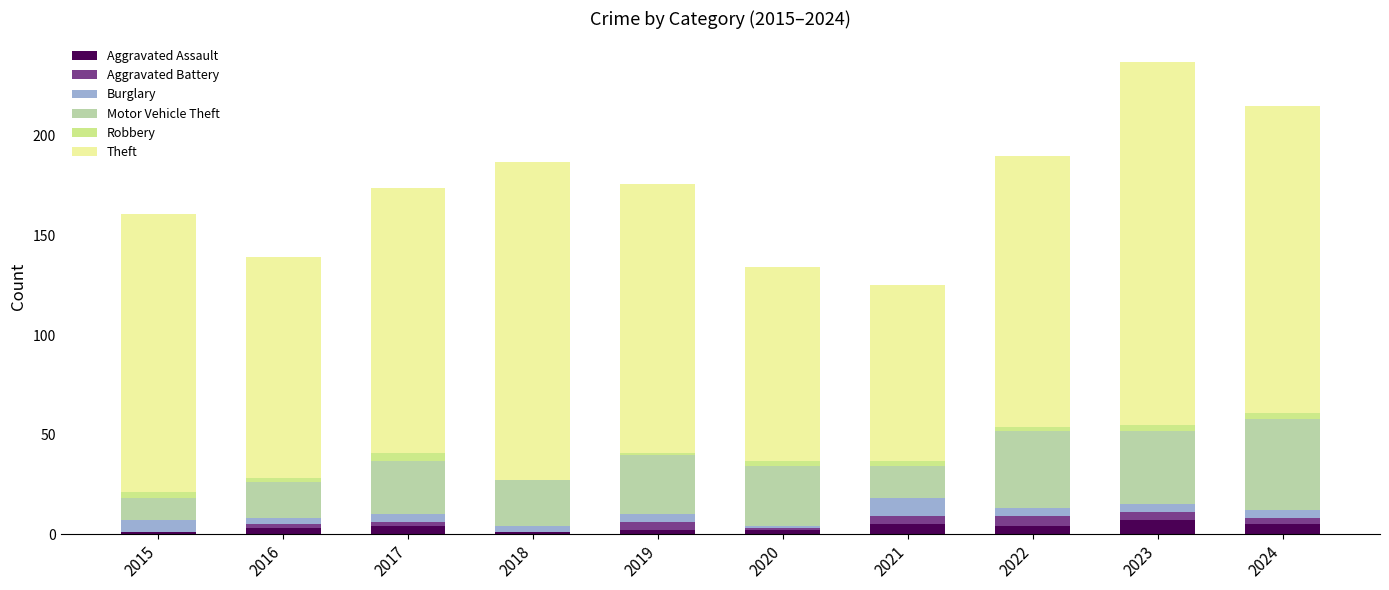

What is the maximum value for Aggravated Assault?

7